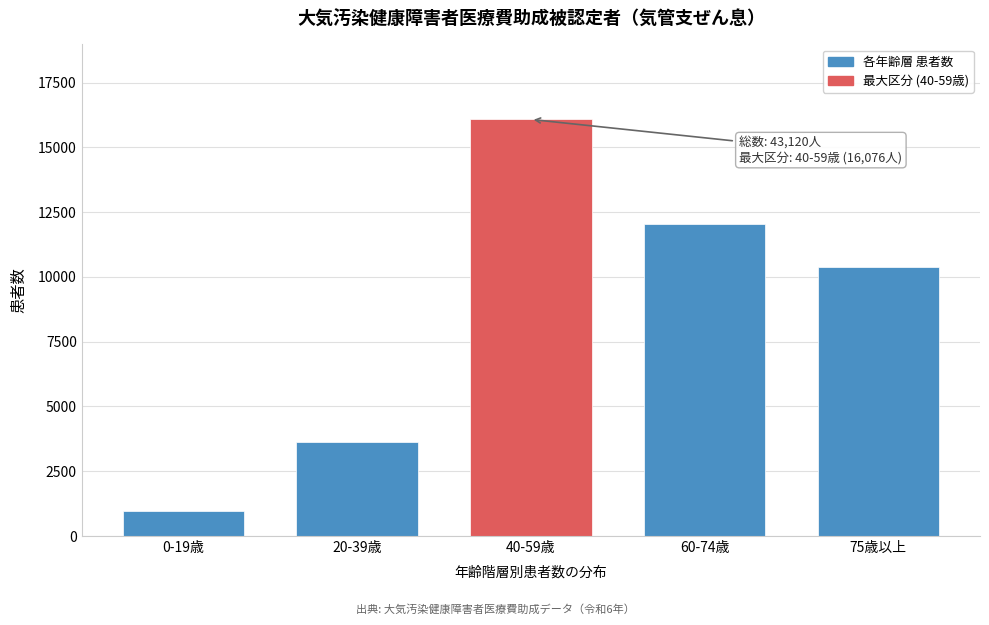

Reading right to left, transcribe all the data shown in this chart.

10380	12039	16076	3642	983